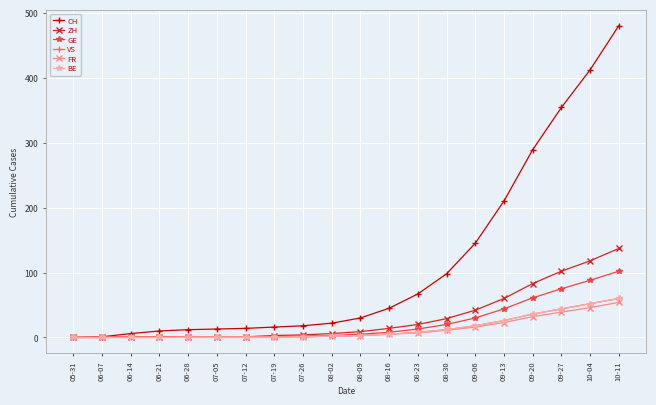

What position from the left is 08-23?

13